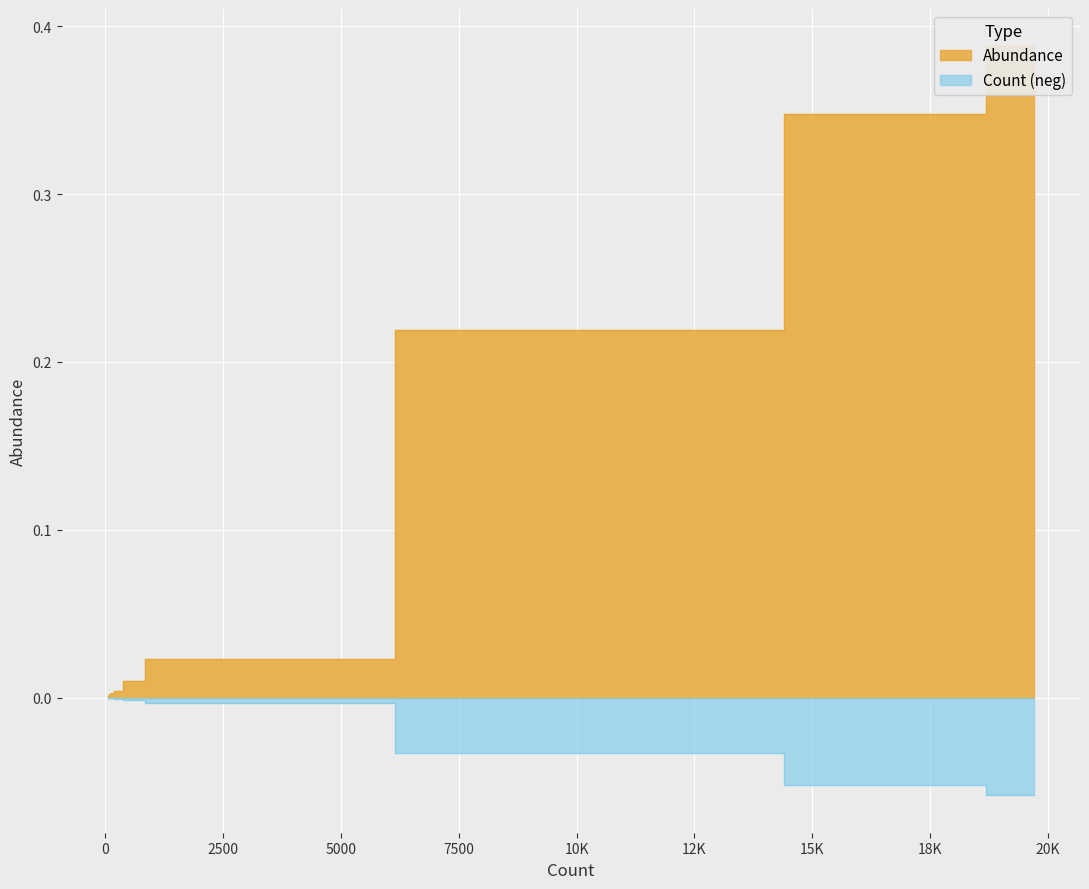

What is the difference between the second highest and second lowest values?

0.3